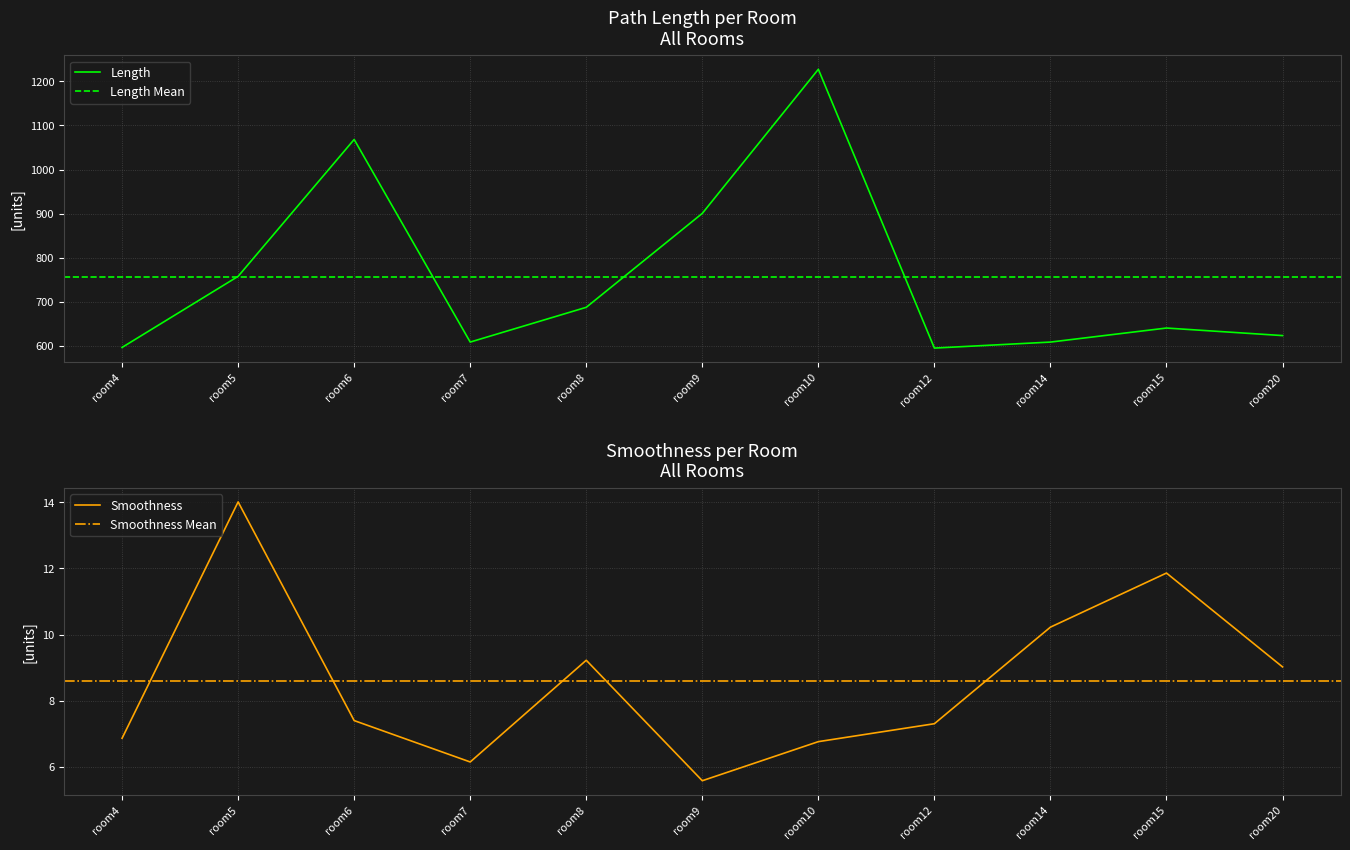

At room12, list the series in order from smallest to largest.

Smoothness, Length